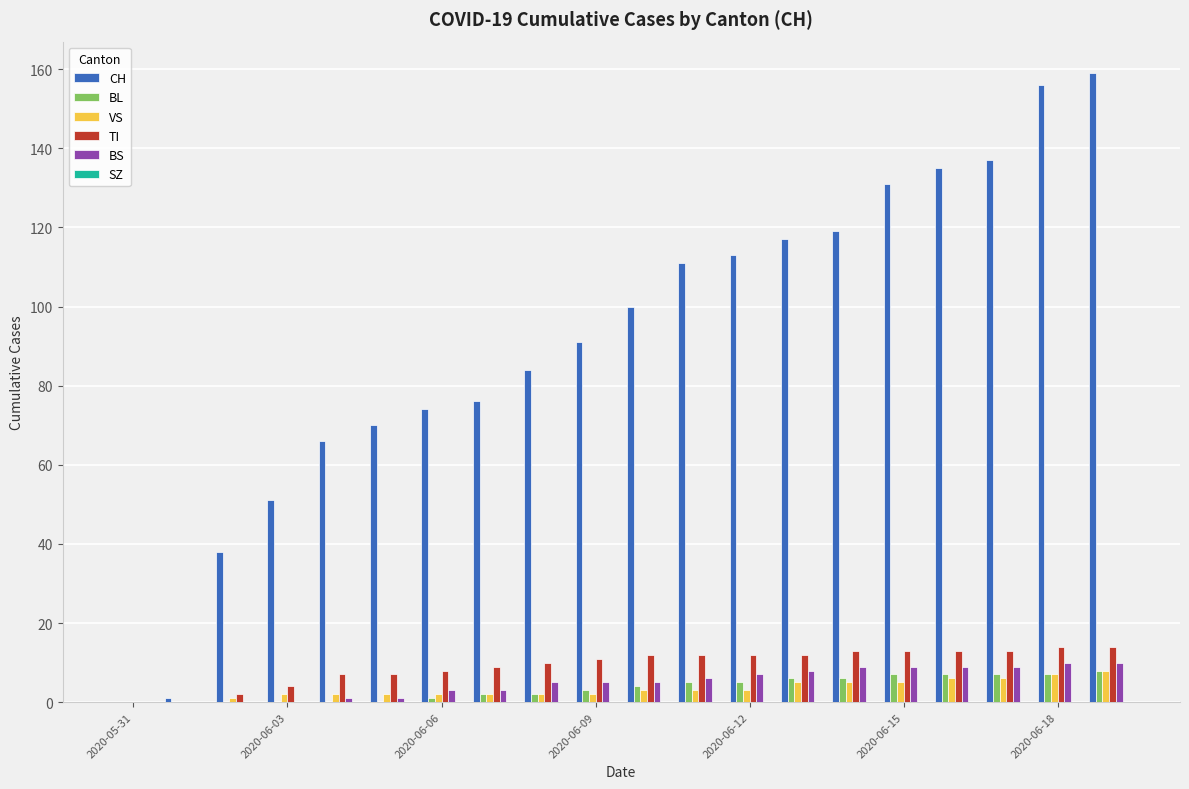

What is the highest value of the BS series?

10